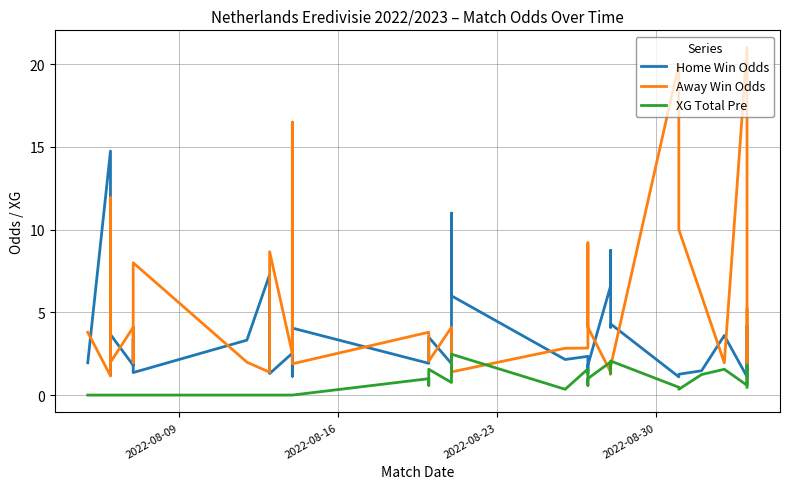

Is the value of Away Win Odds at 38 greater than the value of XG Total Pre at 14?

Yes